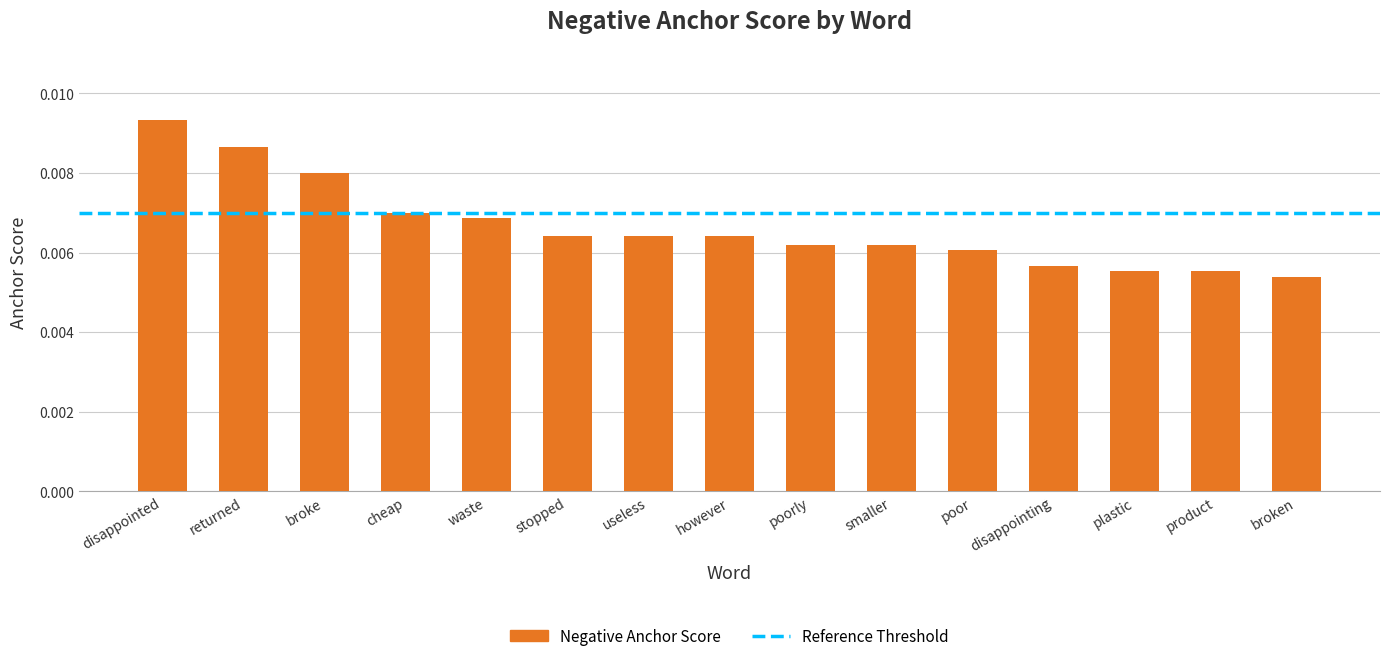

Which label corresponds to the largest value in the chart?

disappointed